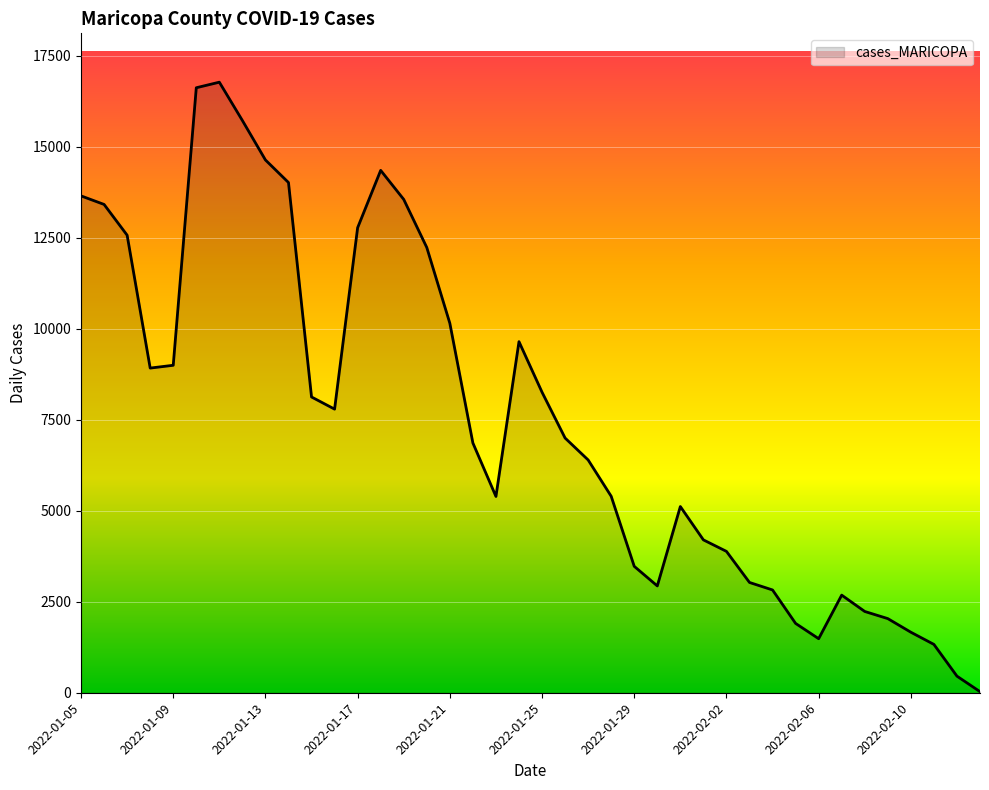

What is the difference between the maximum and minimum values?

16745